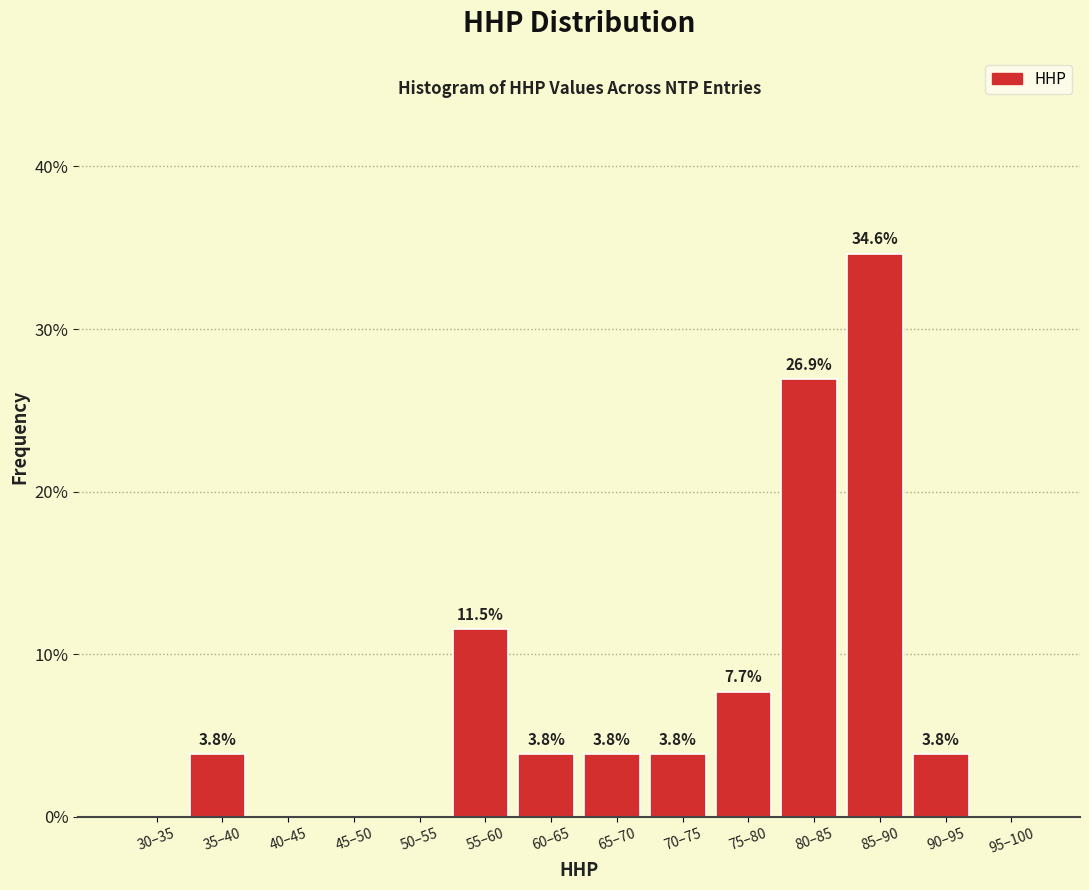

Reading right to left, what are all the values shown in this chart?

95–100=0.0	90–95=3.8	85–90=34.6	80–85=26.9	75–80=7.7	70–75=3.8	65–70=3.8	60–65=3.8	55–60=11.5	50–55=0.0	45–50=0.0	40–45=0.0	35–40=3.8	30–35=0.0